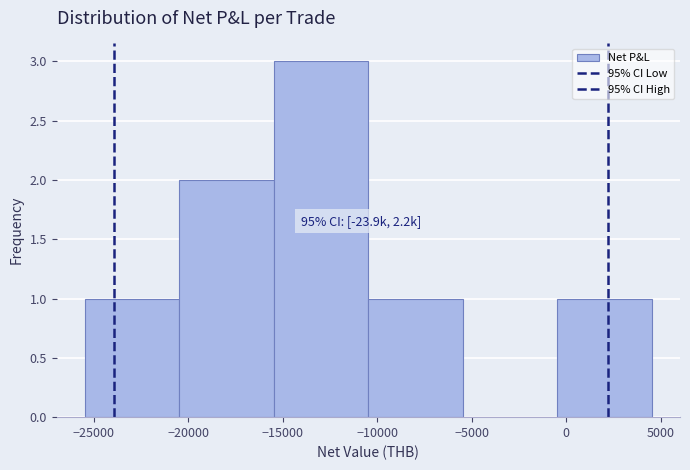

Over which range of the x-axis is the bar tallest?

-15500 to -10500